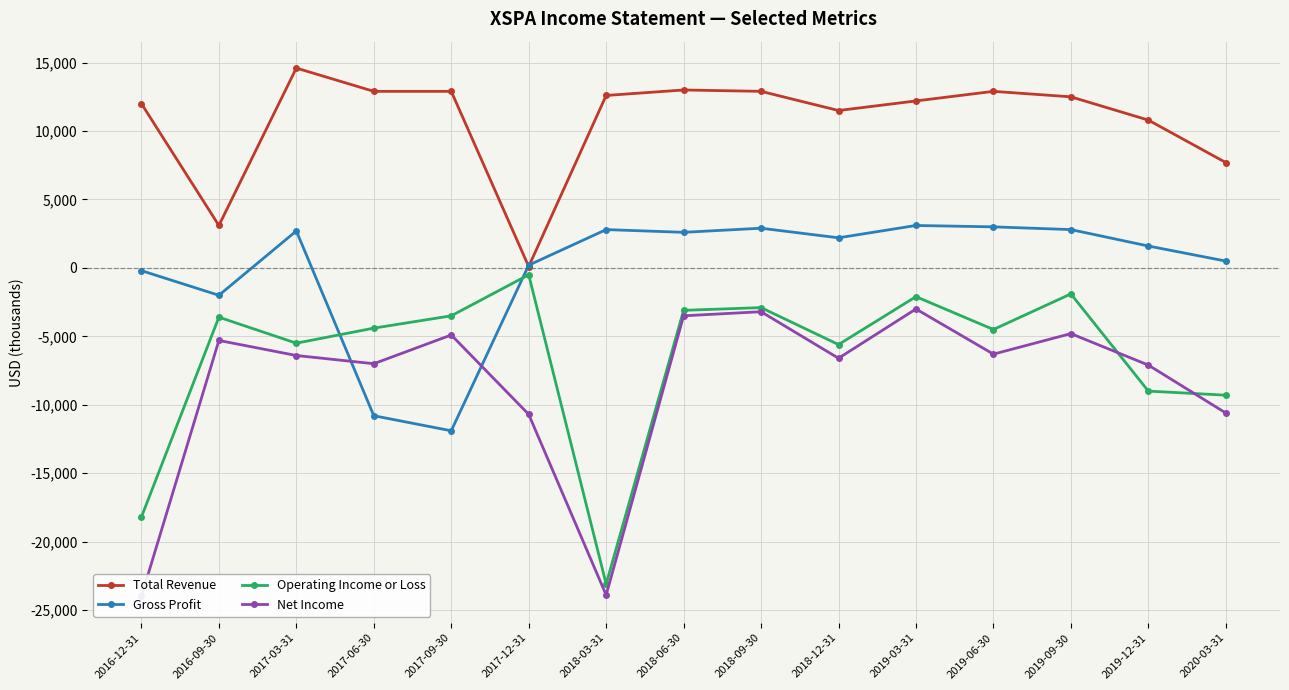

At how many categories does at least one series exceed -4158?

15